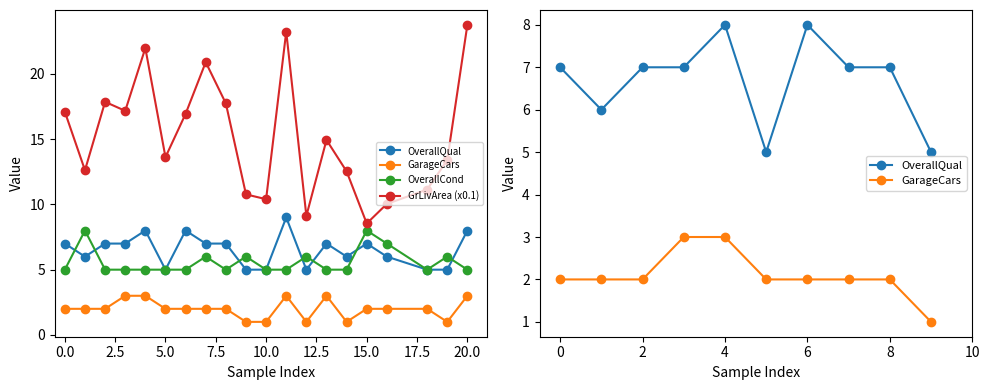

How many categories are shown in the chart?

20